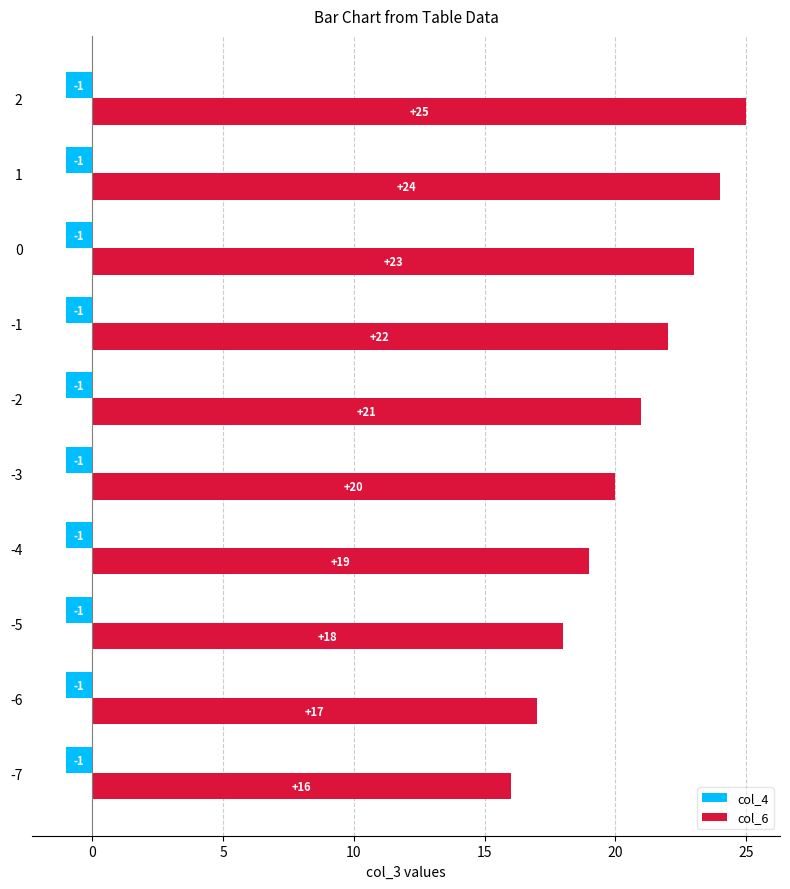

Which series has the largest range (max minus min)?

col_6